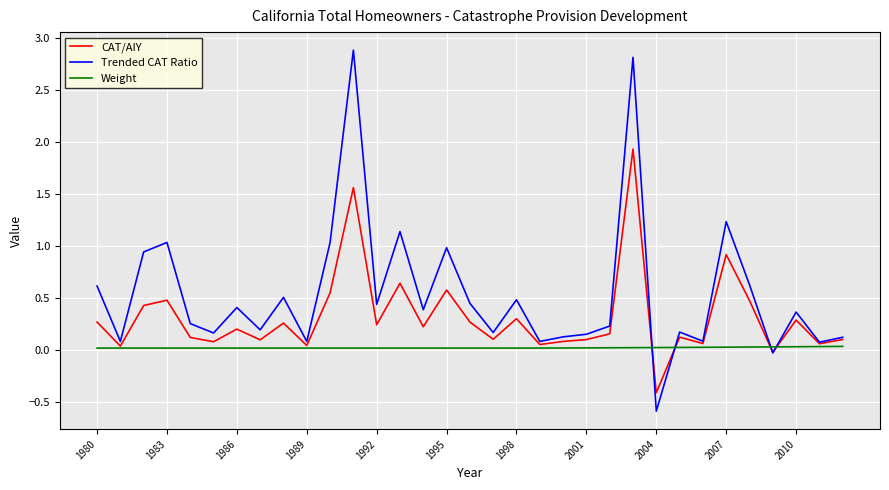

Count the number of categories in the chart.

33